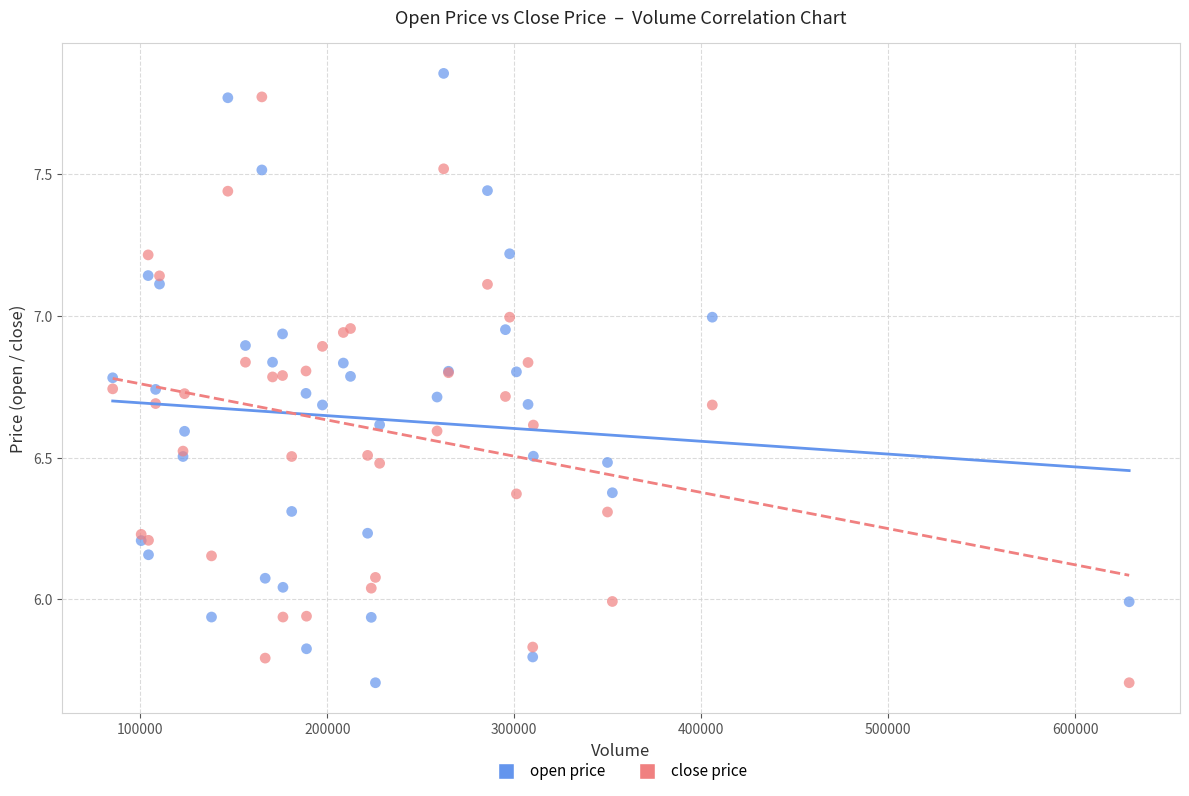

What is the X range (max minus min) for the scatter plot?

543434.4